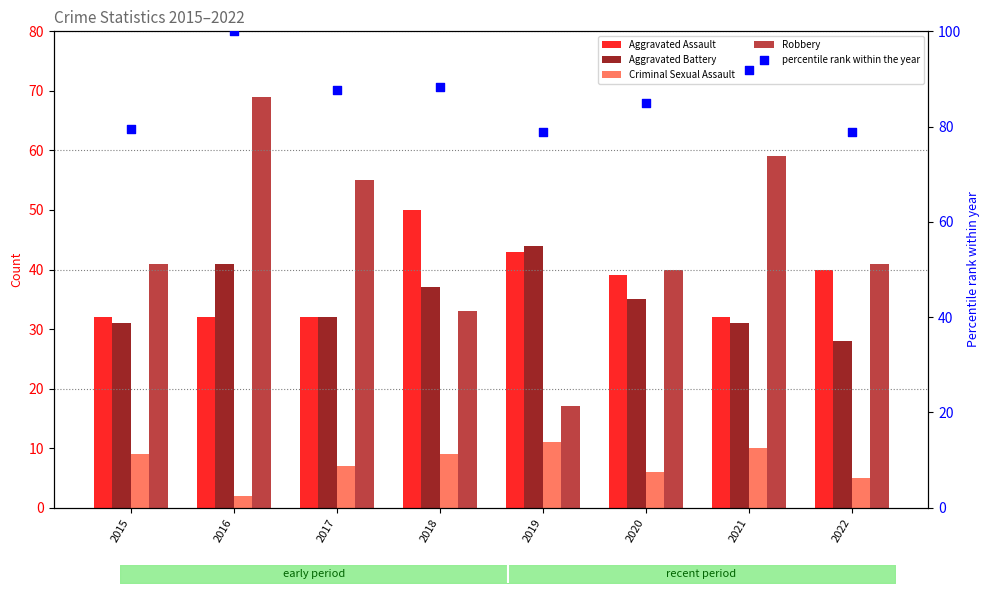

Which series has the largest Y range (max minus min)?

Robbery